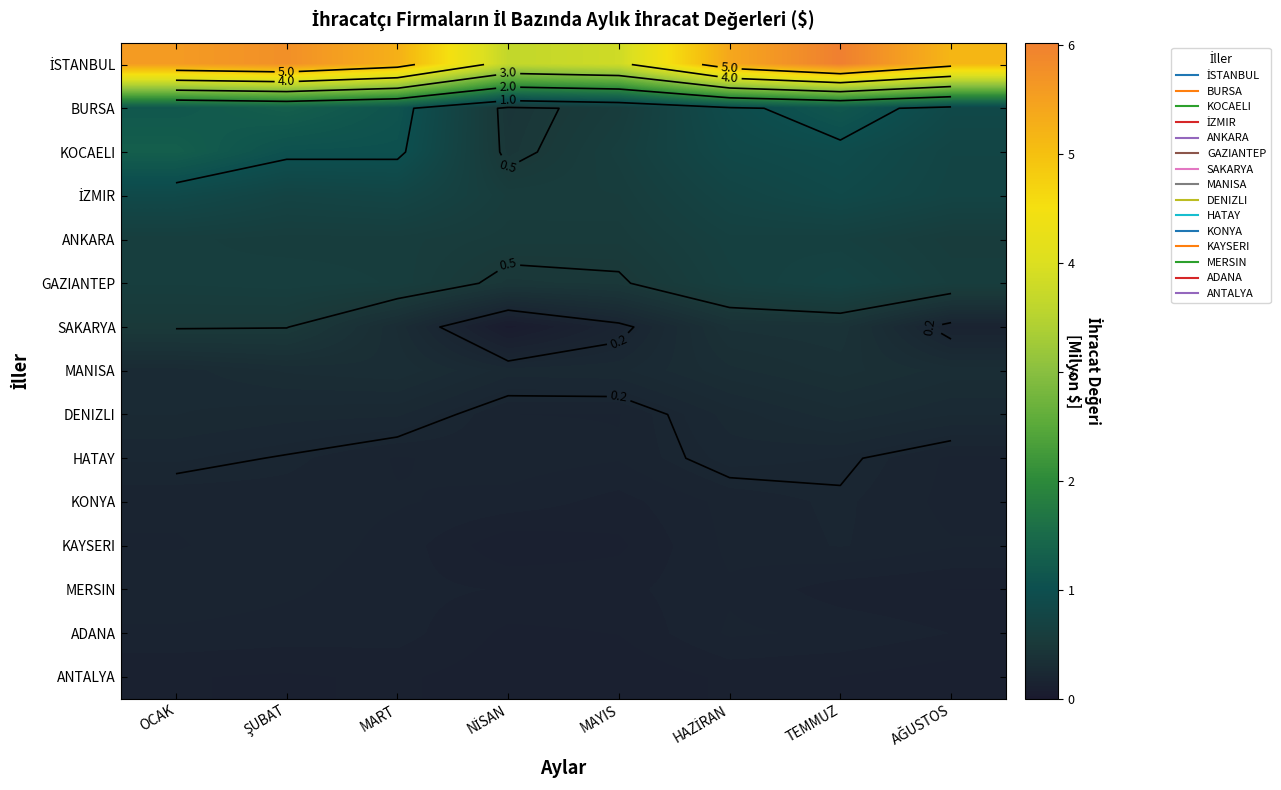

What is the difference between the second highest and second lowest values in the HATAY series?

0.1